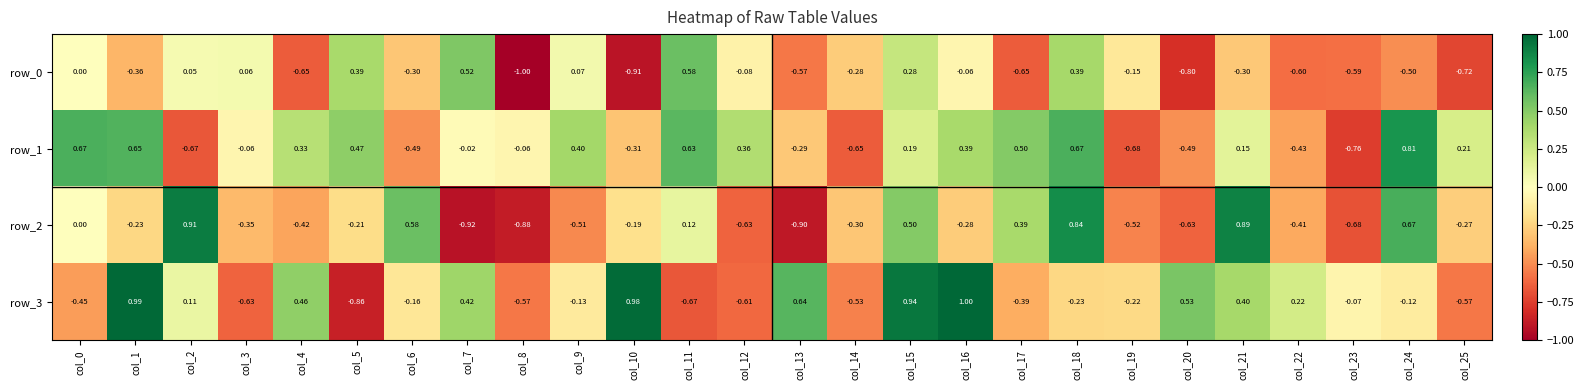

Is the value of row_2 at col_9 greater than the value of row_0 at col_0?

No